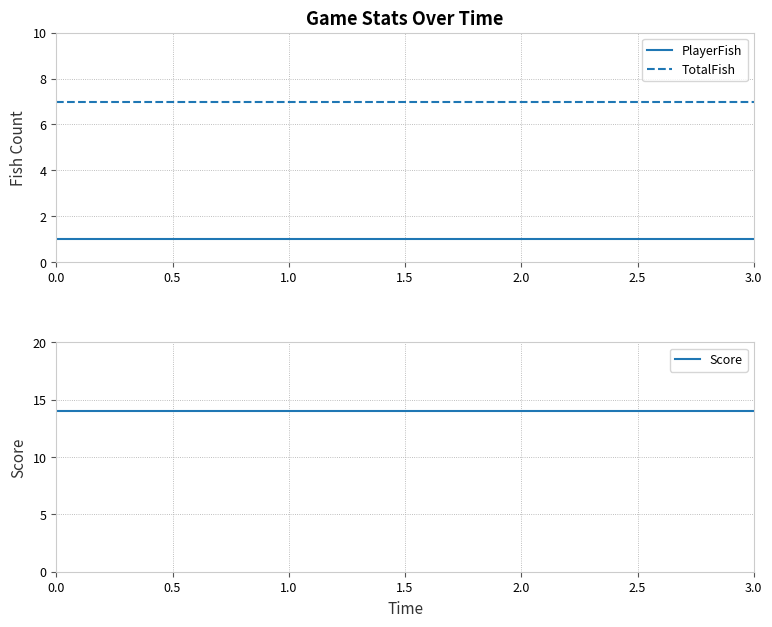

What is the average value of the TotalFish series?

7